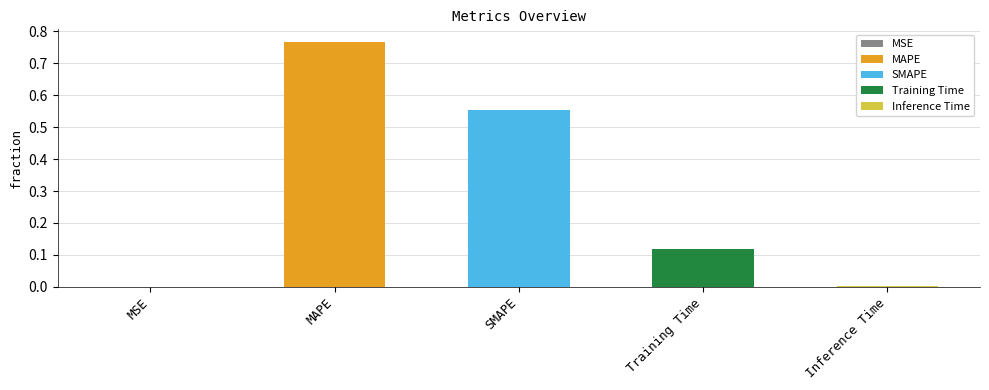

List the labels in order of value, smallest first.

MSE, Inference Time, Training Time, SMAPE, MAPE